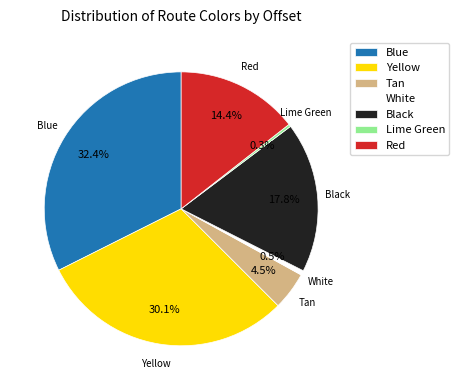

True or false: Lime Green accounts for 7% of the total.

False